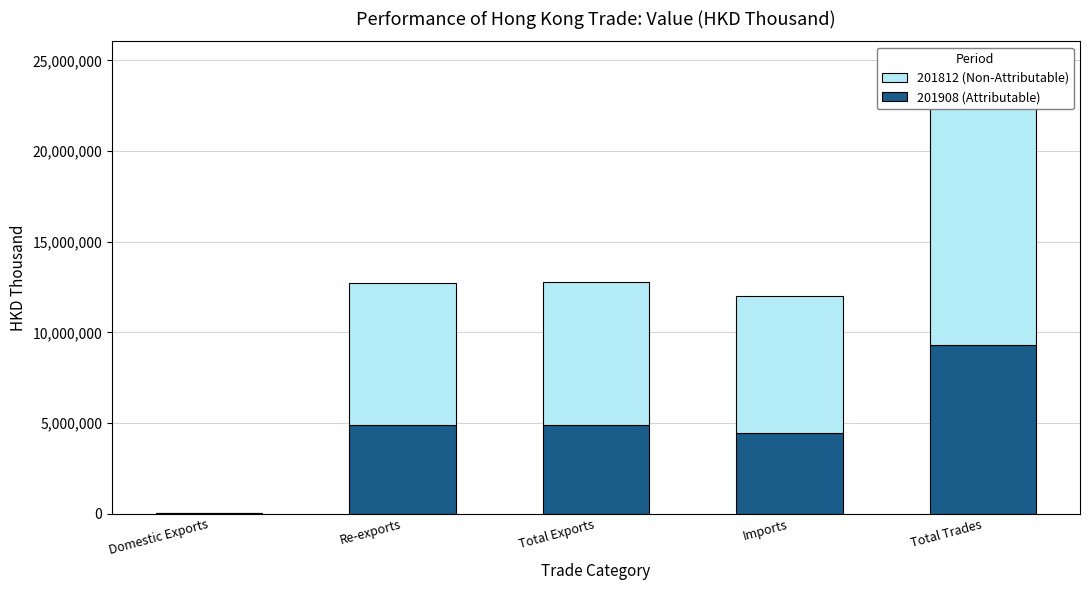

What is the greatest value displayed?

15494905.9